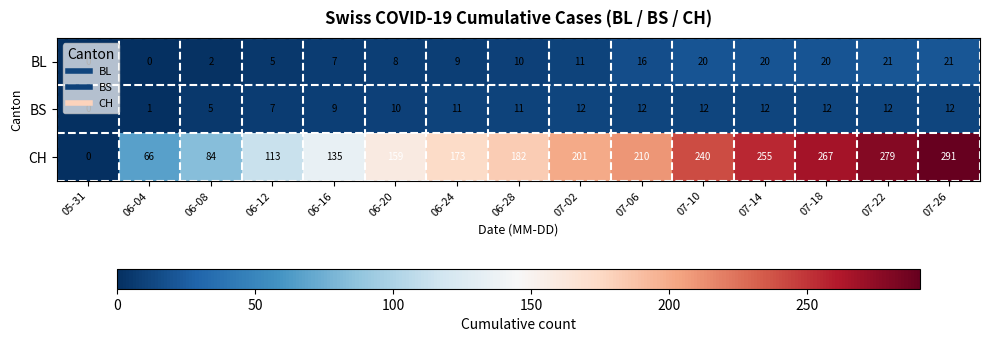

Rank the series by their maximum value, from lowest to highest.

BS, BL, CH